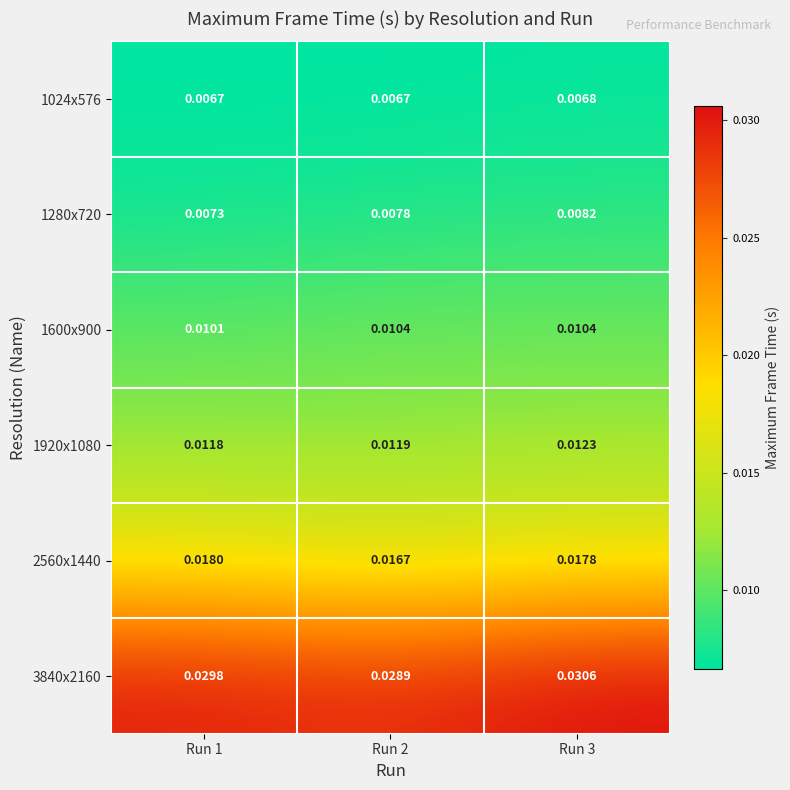

Is the value of 1920x1080 at Run 1 greater than the value of 1024x576 at Run 1?

Yes